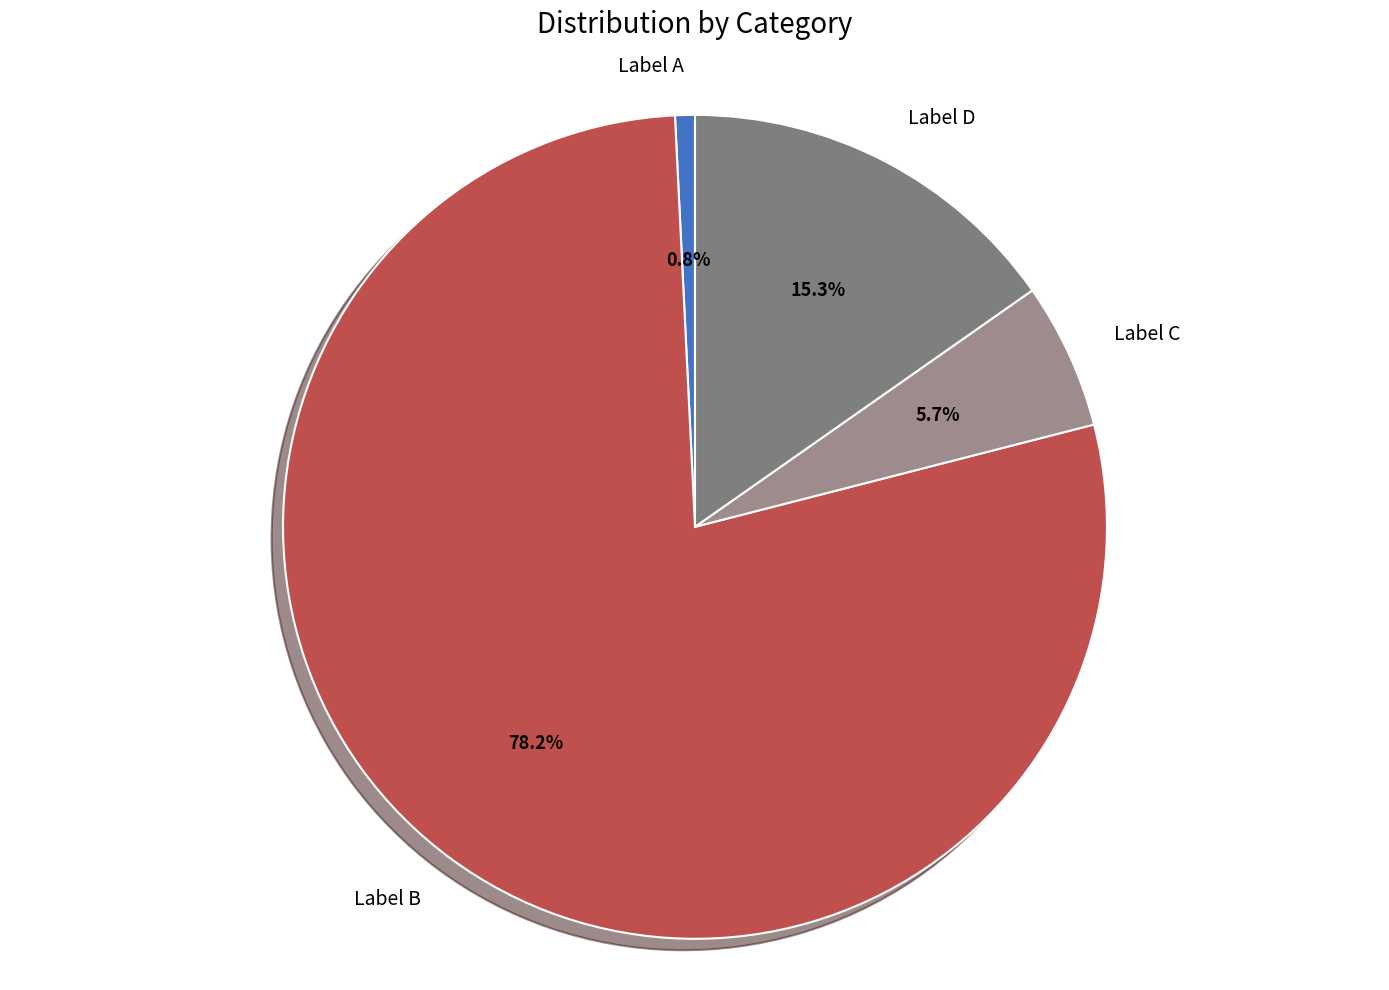

Which slice represents more than half of the pie?

Label B